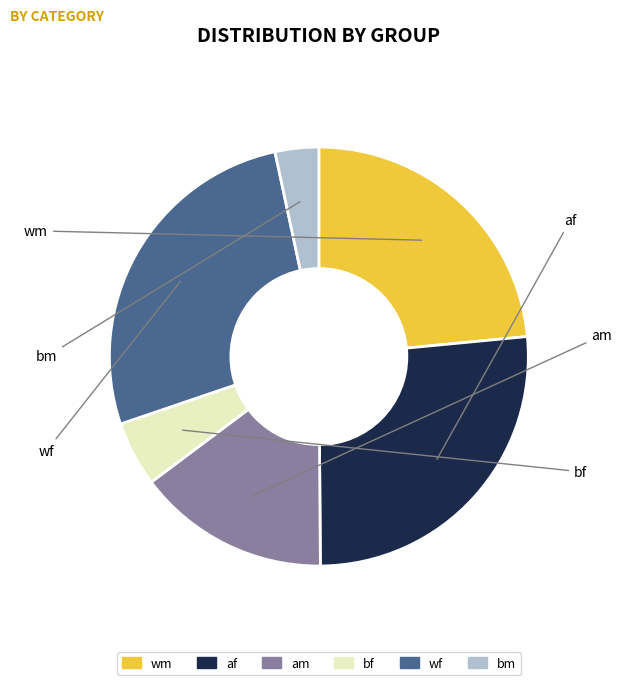

To the nearest percent, what is the difference between the wm and wf slice percentages?

6%